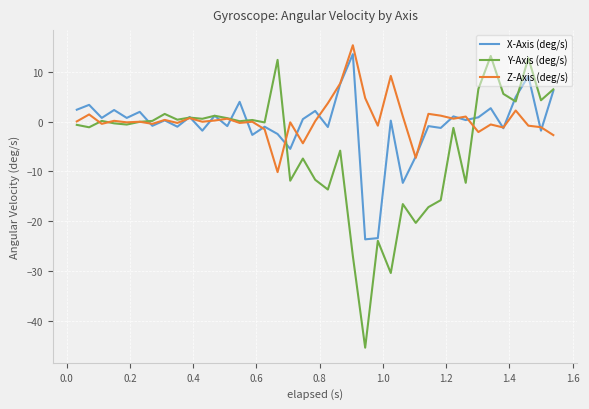

Is this an area chart (filled region under the line)?

No